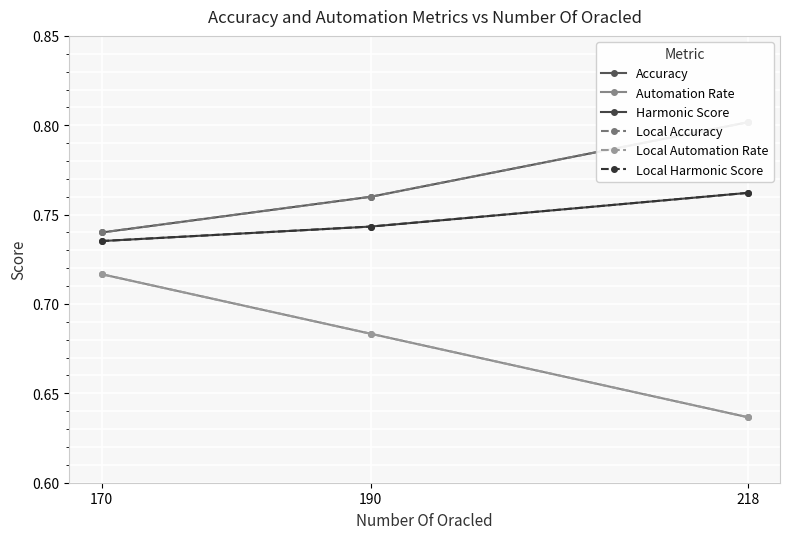

Which series has the largest total across all categories?

Accuracy